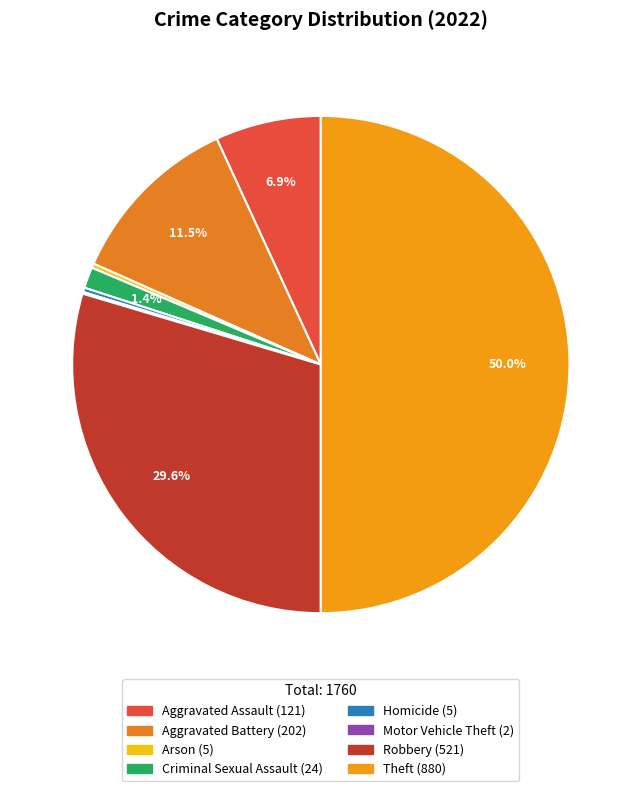

Is it true that Criminal Sexual Assault is 1% of the pie?

True